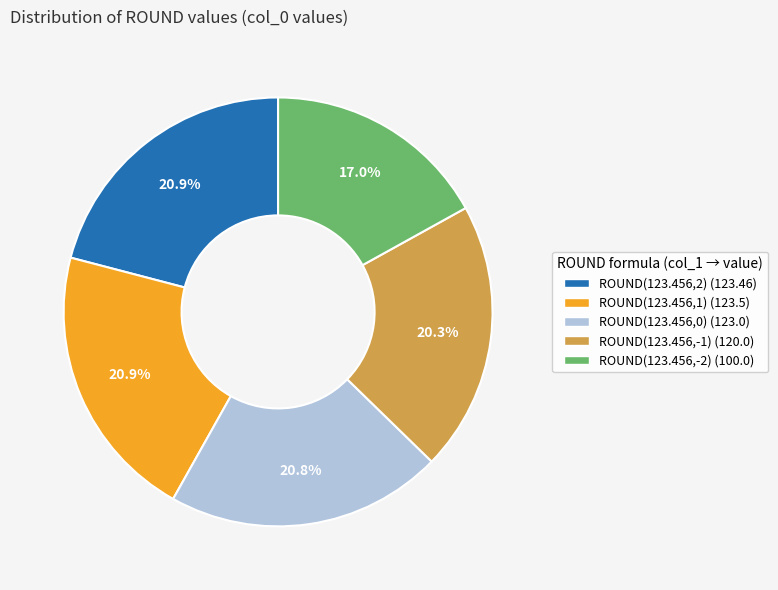

Does any single category account for the majority?

No